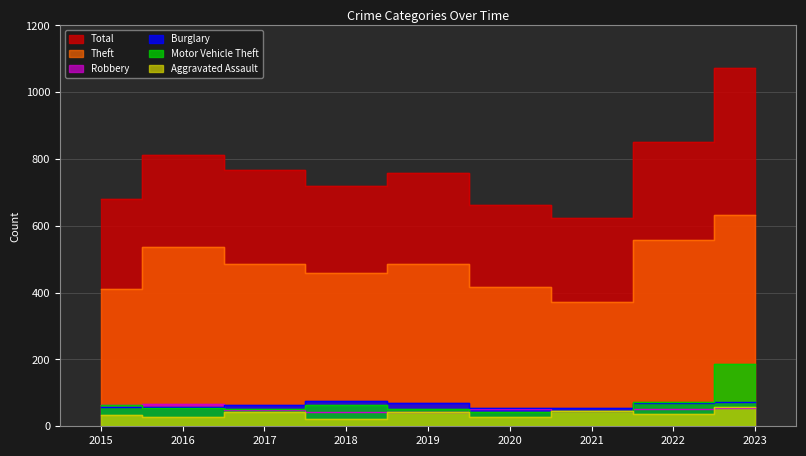

Does the chart display data point markers on the line(s)?

No